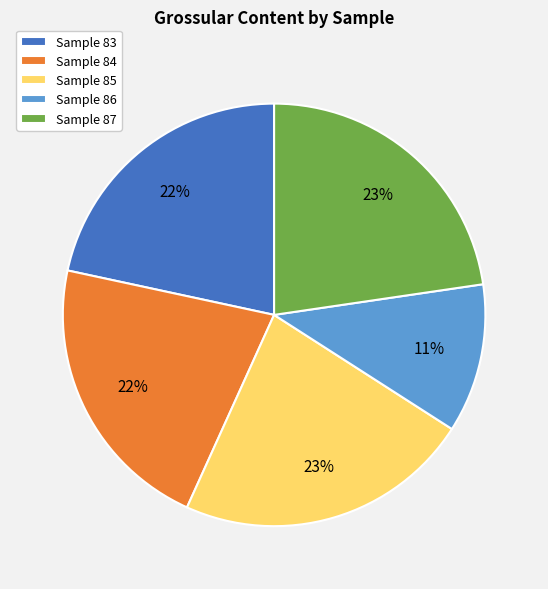

Combined, do Sample 83 and Sample 87 account for over 50%?

No